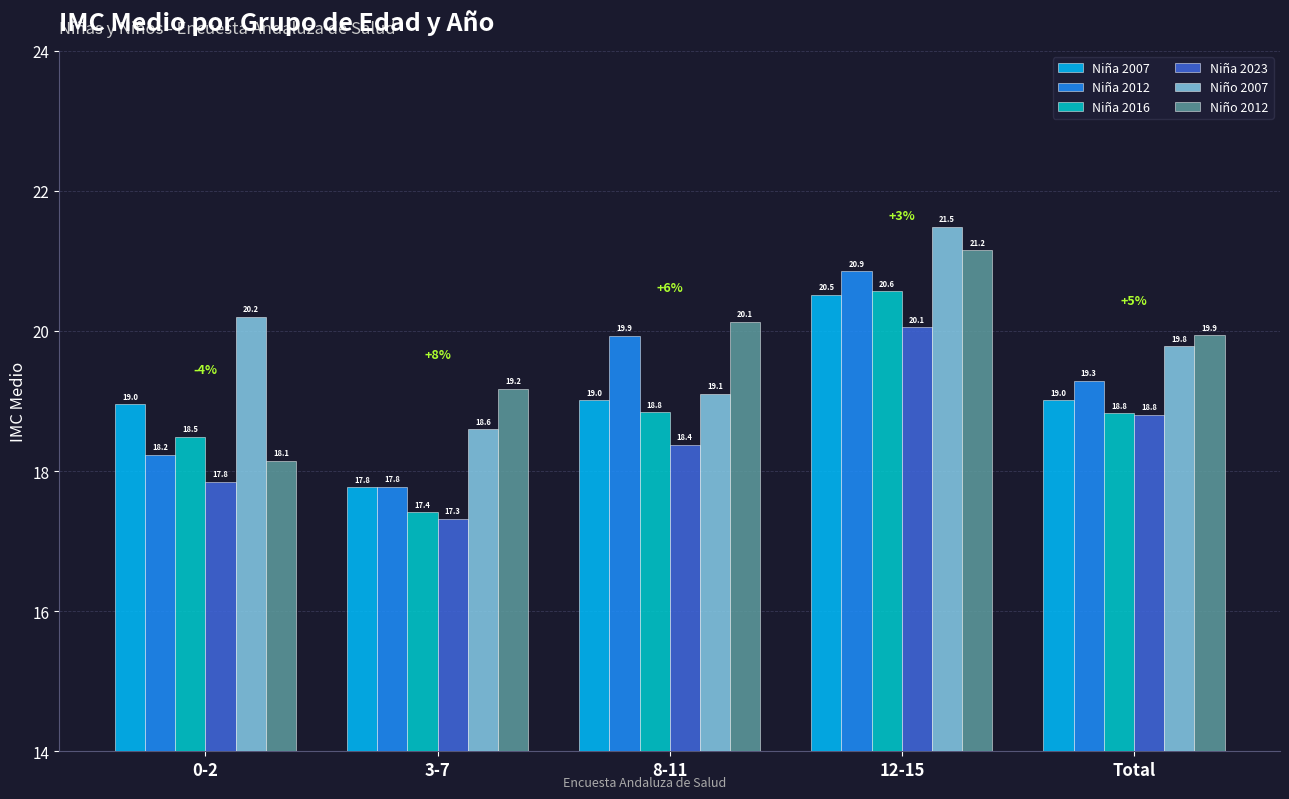

What is the maximum value shown in the chart?

21.5